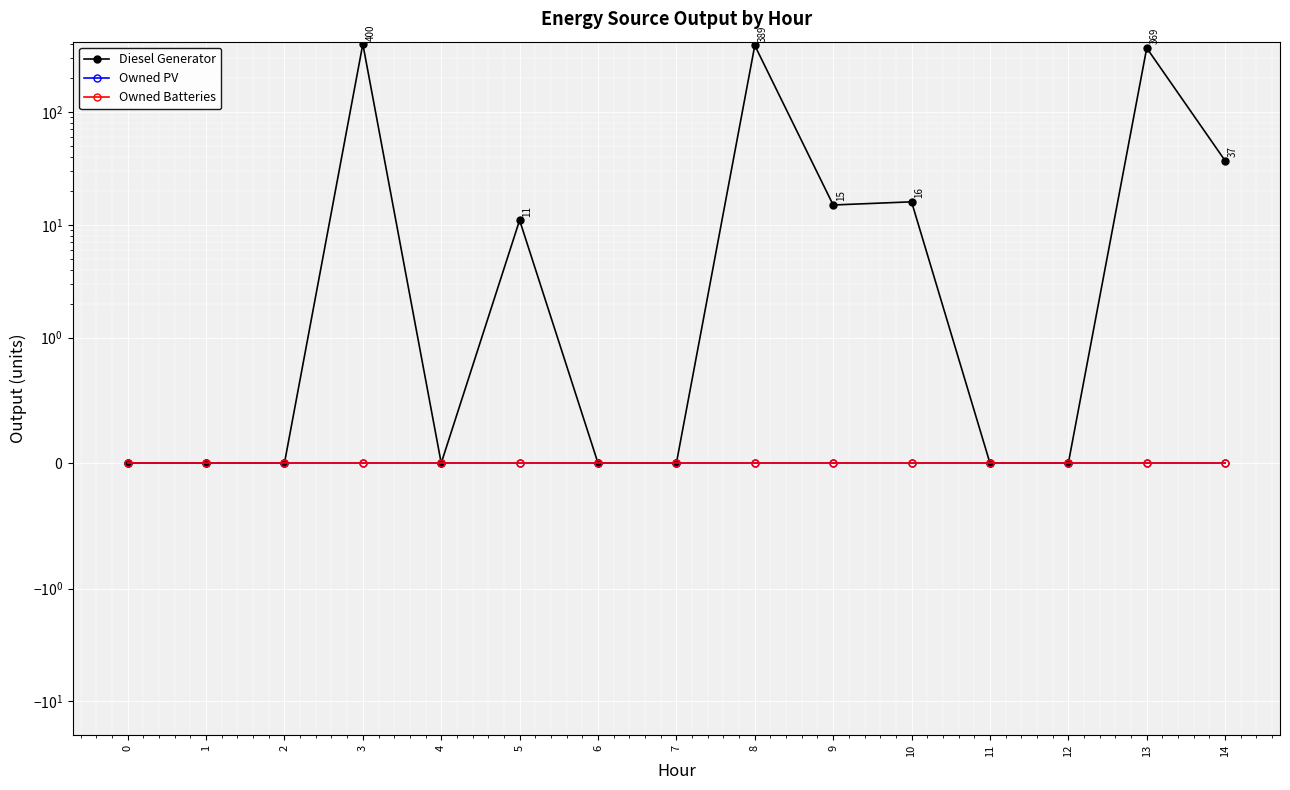

Which has a higher value, 13 or 3?

3